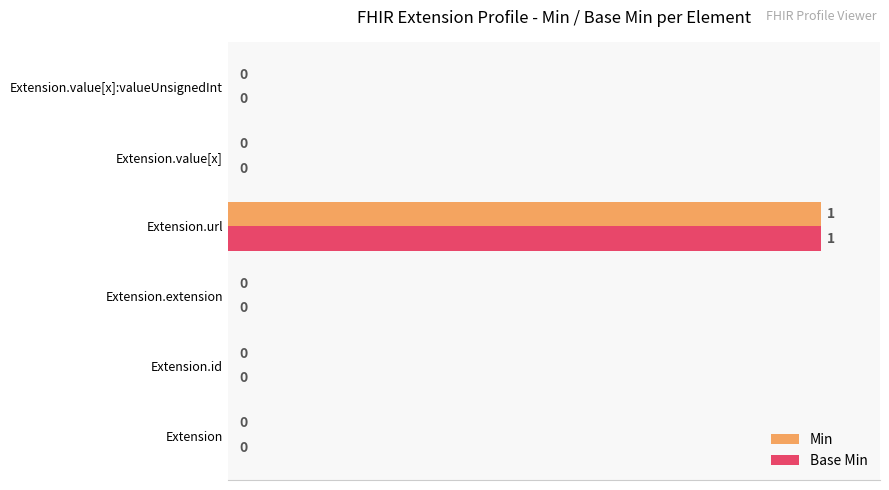

What is the maximum value shown in the chart?

100